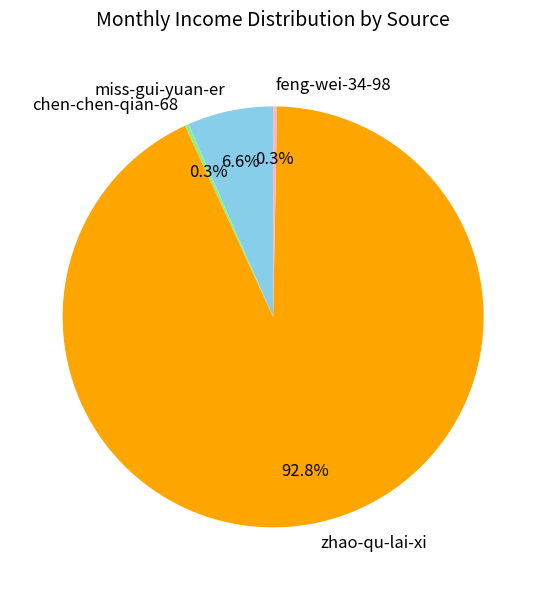

Is the sum of chen-chen-qian-68 and feng-wei-34-98 greater than half?

No